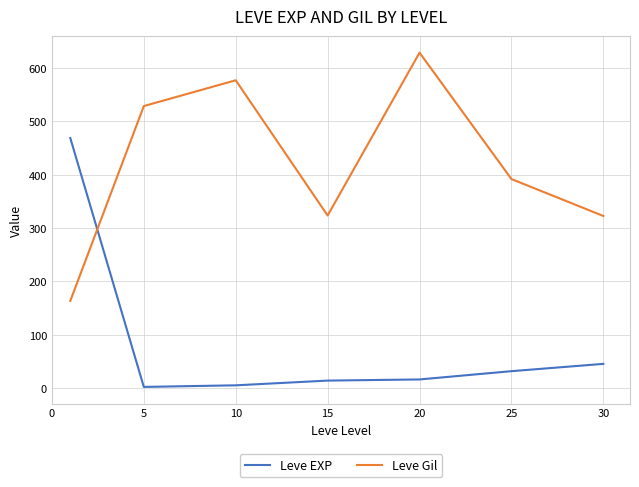

What is the maximum value shown in the chart?

628.3